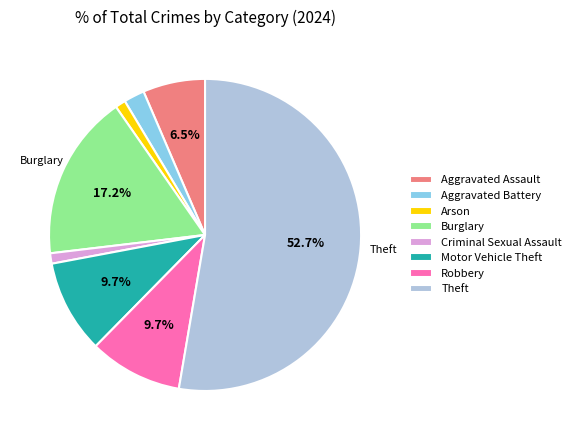

Does Theft represent more than half of the total?

Yes